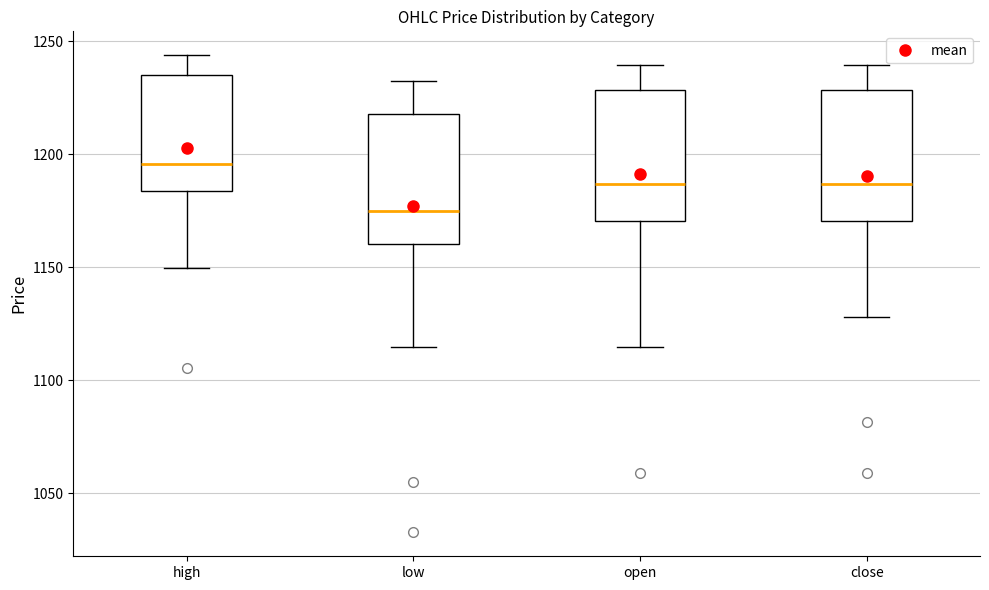

Where is the lower edge of the box for close on the y-axis? The values are not printed on the chart, so give them approximately, as read against the axis.

1170